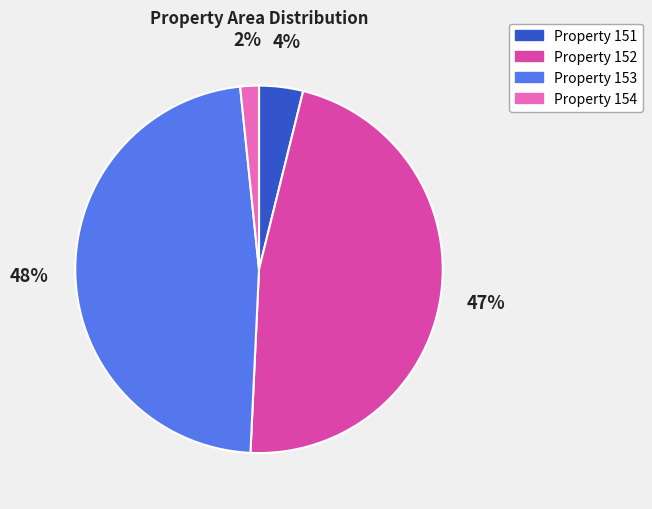

The Property 151 slice represents 12% of the pie. True or false?

False